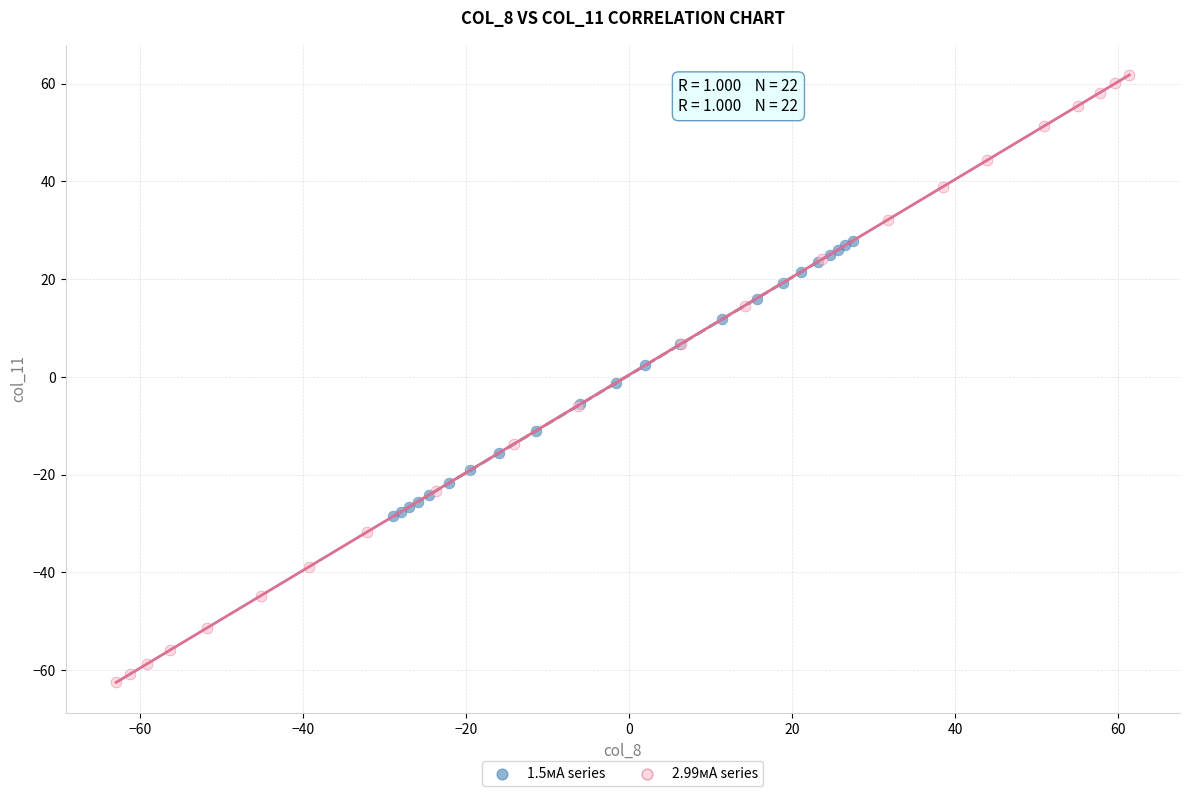

Which series has the largest Y range (max minus min)?

2.99мА series